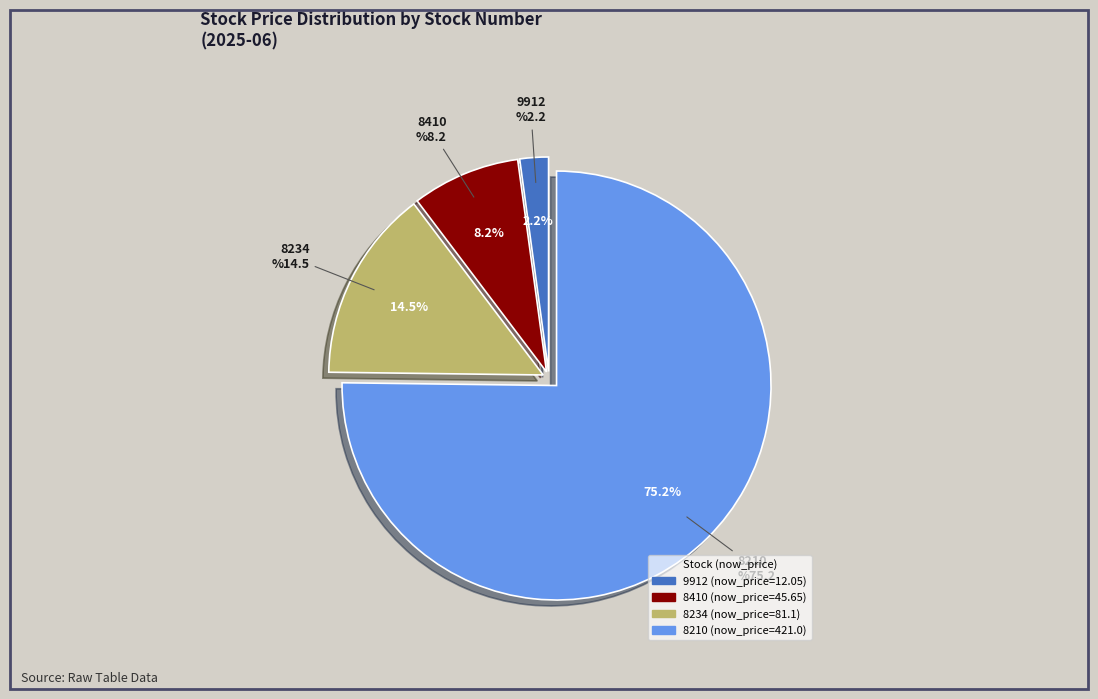

Which category has the biggest portion of the pie?

8210